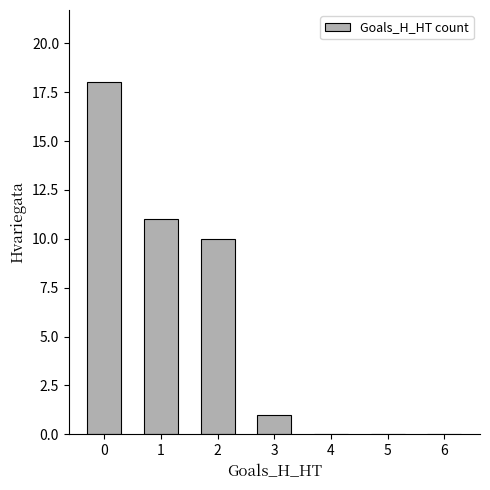

Approximately how many times larger is the value at 1 compared to 0?

0.6